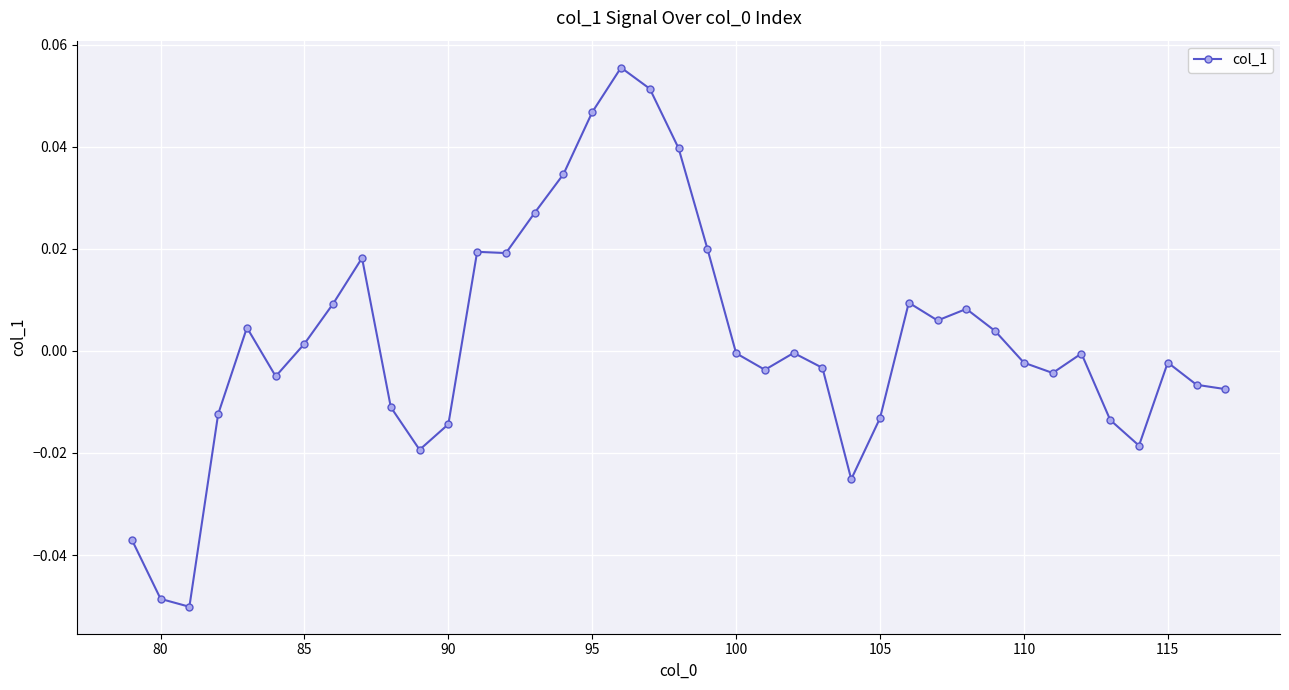

Is this an area chart (filled region under the line)?

No